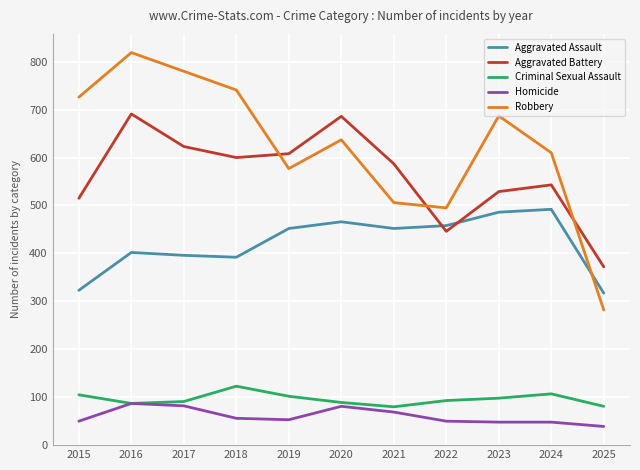

What is the difference between the second highest and minimum values in the Aggravated Battery series?

314